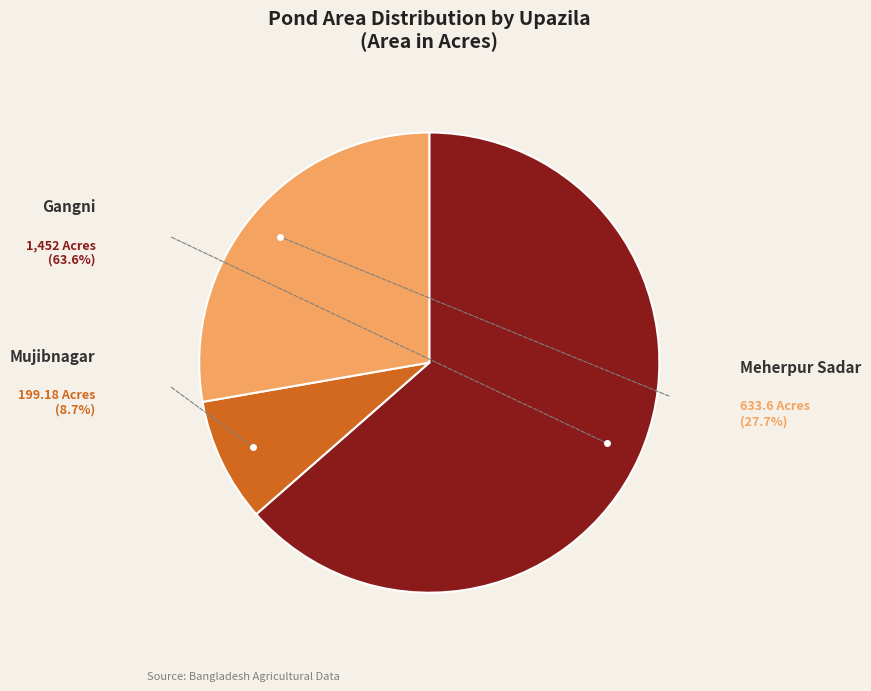

How many segments does this pie chart have?

3